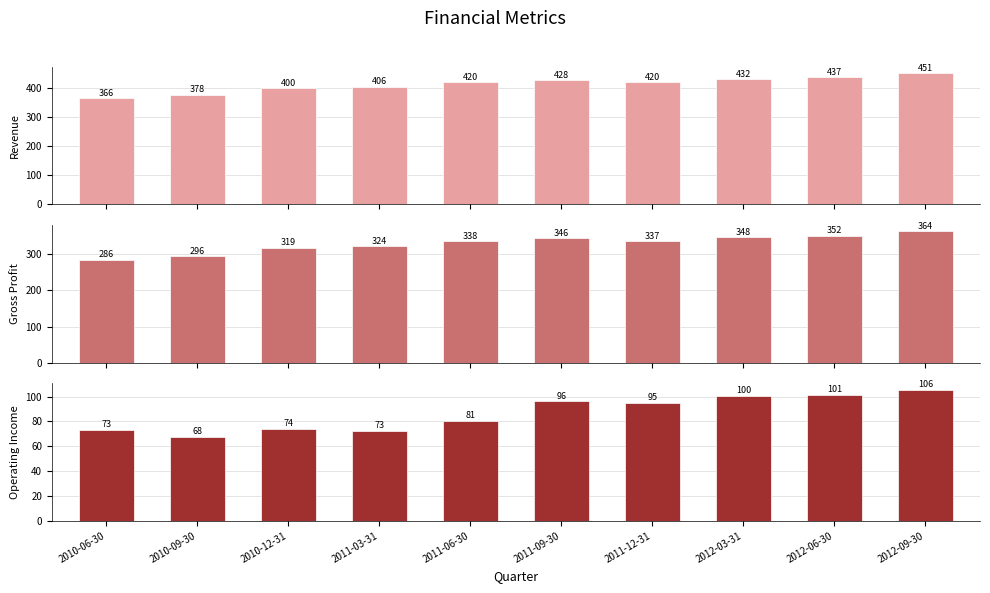

What is the difference between the second highest and second lowest values in the Operating Income series?

28.8